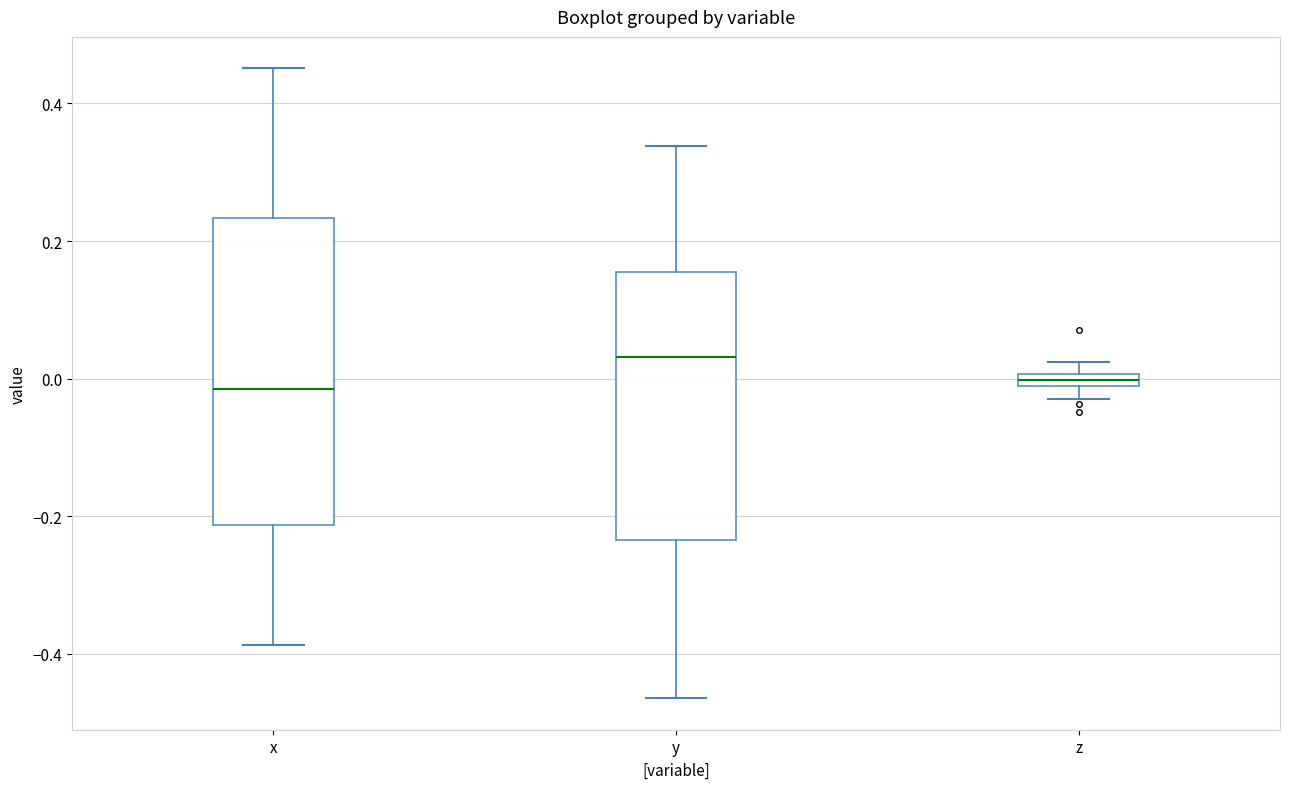

Where does the lower whisker of the box for x end on the y-axis? The values are not printed on the chart, so give them approximately, as read against the axis.

-0.38